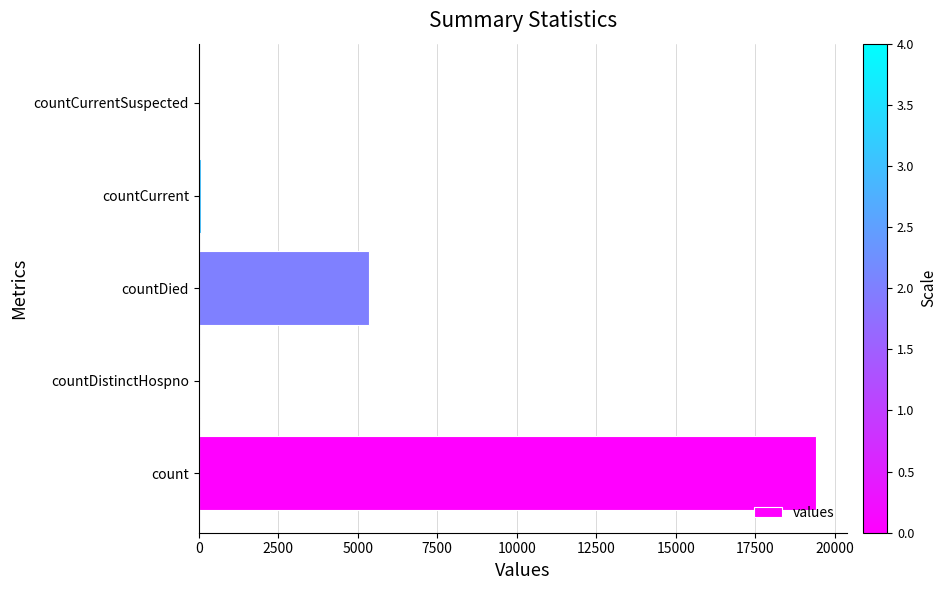

True or false: the data shows 5357 at countDied.

True